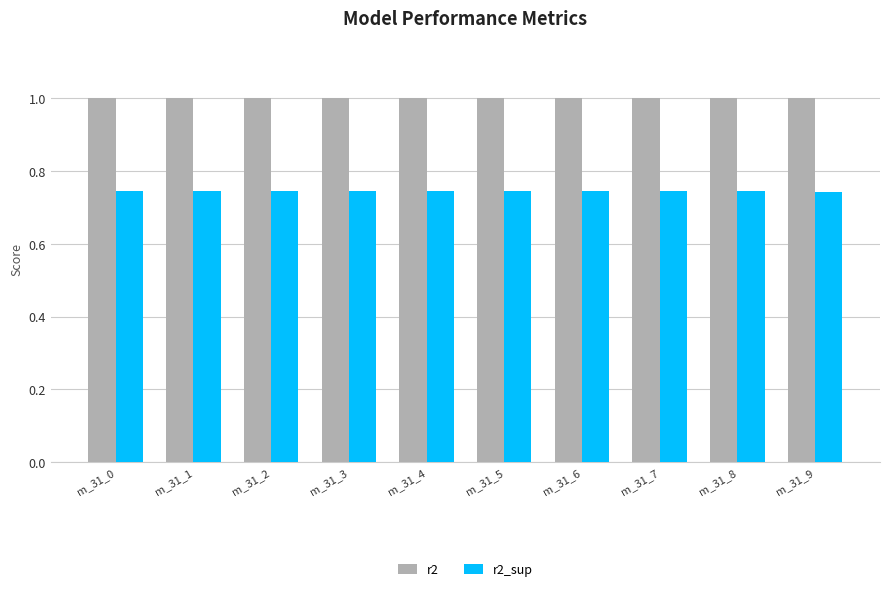

Count the number of data series in this chart.

2